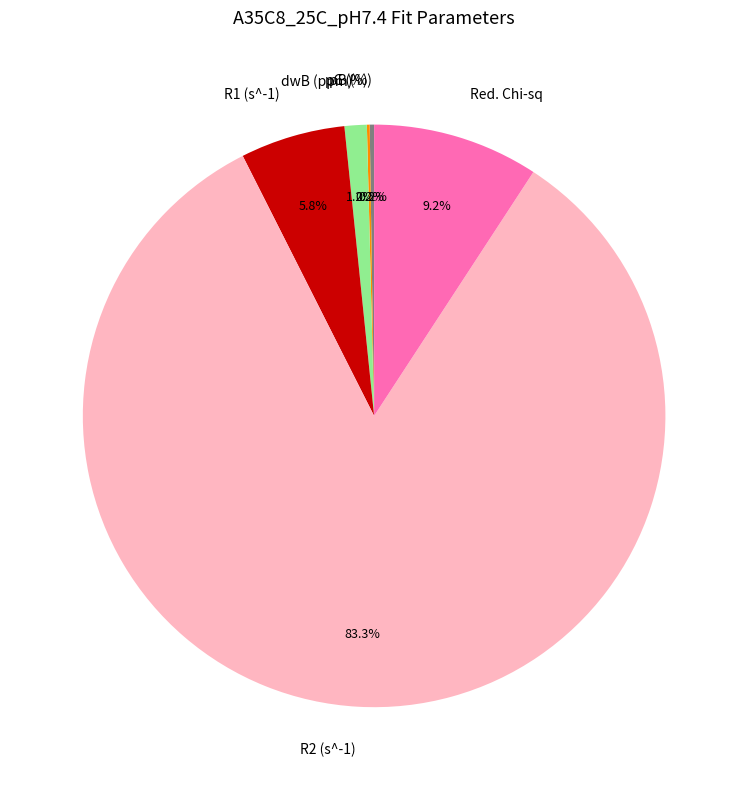

Which slice is the largest?

R2 (s^-1)